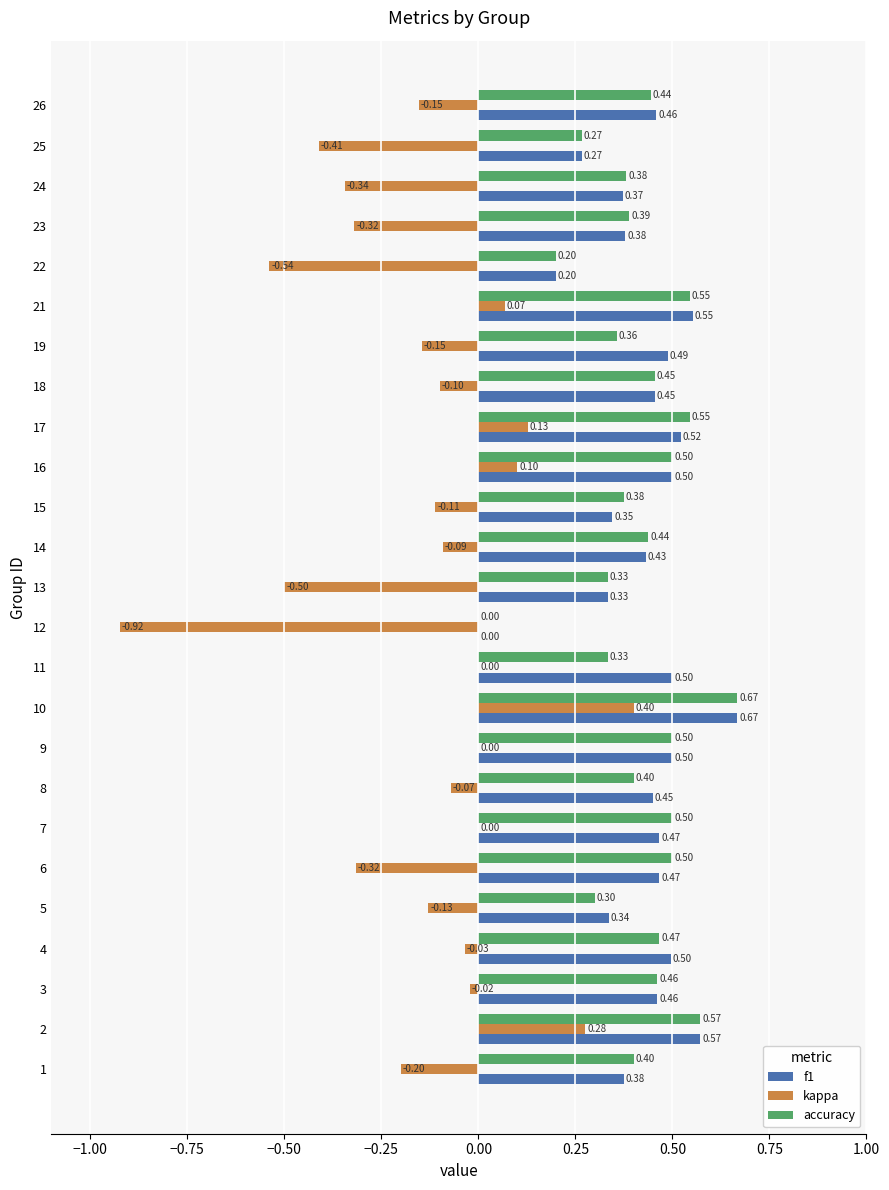

Which series has the largest total across all categories?

f1